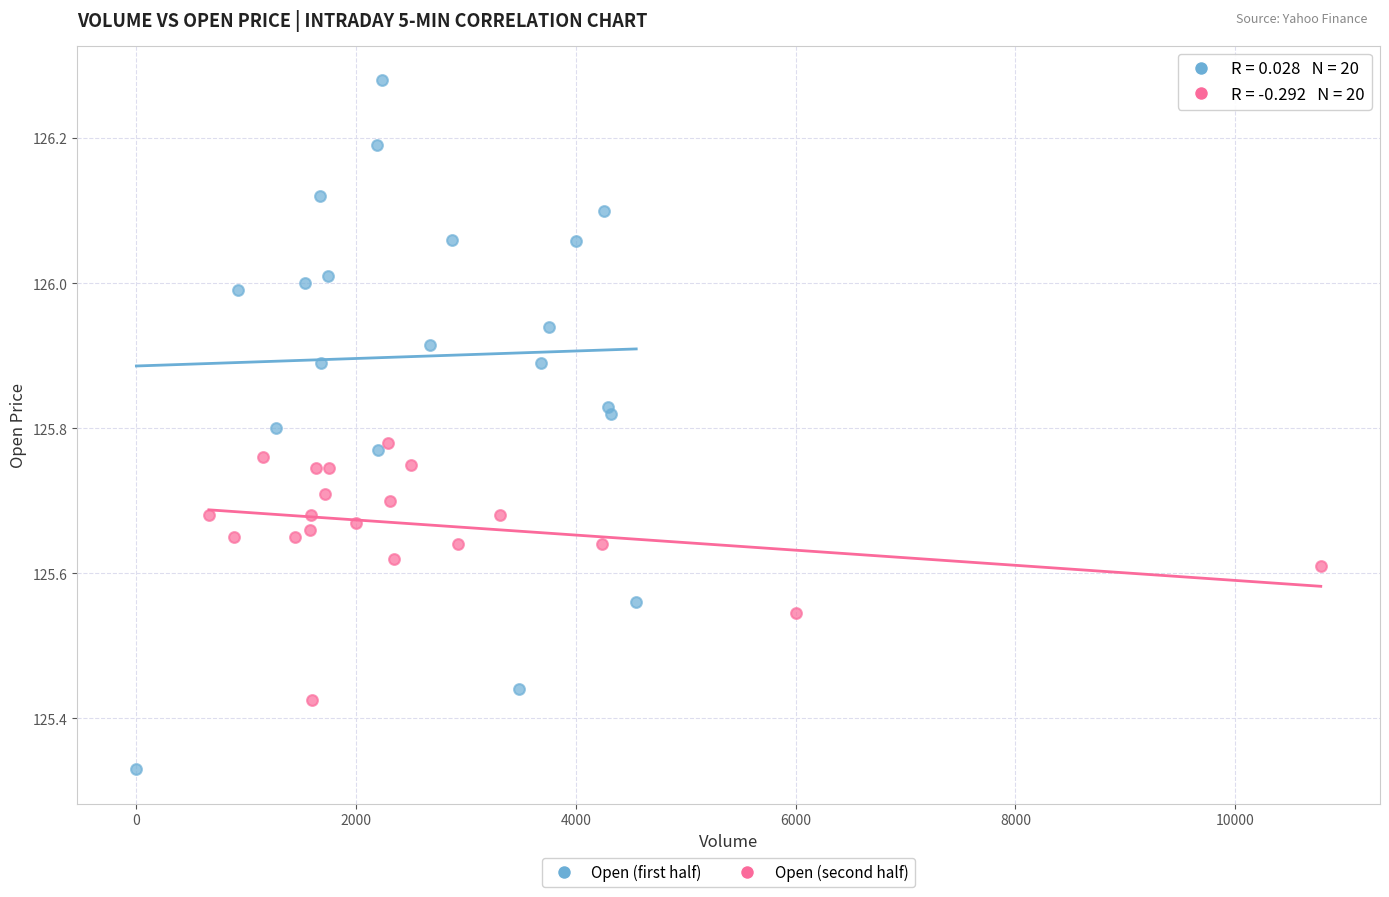

What are all the series names shown in the legend?

Open (first half), Open (second half)